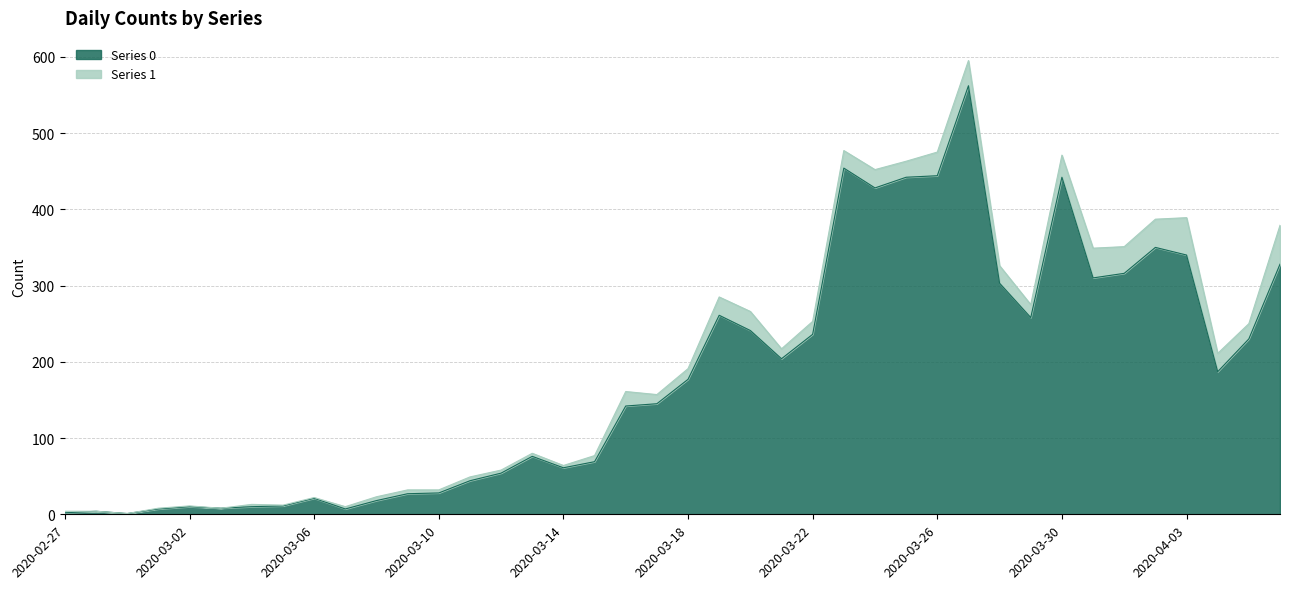

Read the value at 2020-04-01.

316